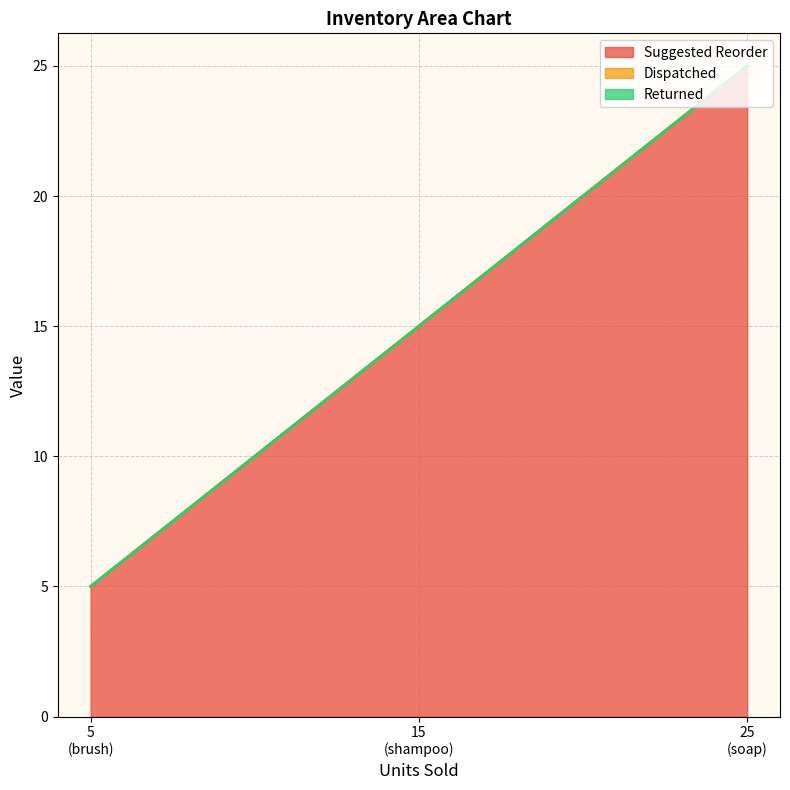

What are all the series names shown in the legend?

Suggested Reorder, Dispatched, Returned